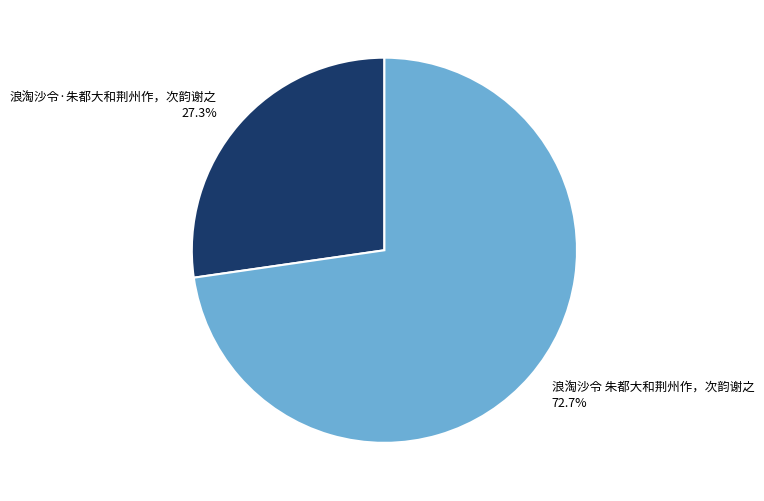

Approximately how many times larger is the value at 浪淘沙令·朱都大和荆州作，次韵谢之 compared to 浪淘沙令 朱都大和荆州作，次韵谢之?

0.4